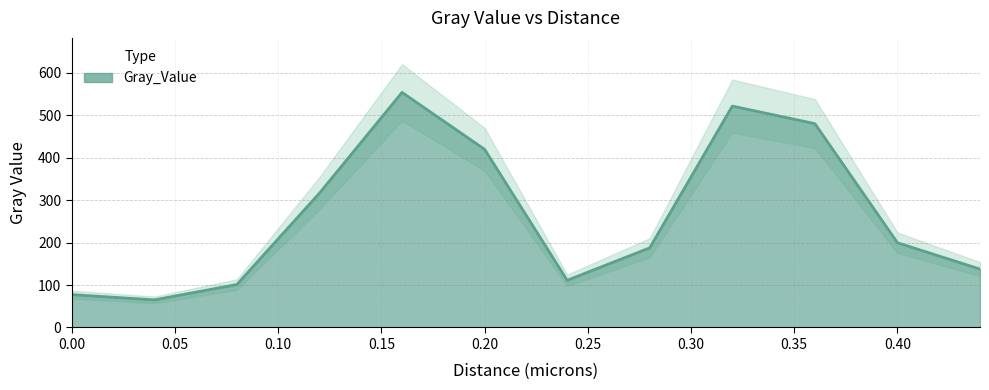

List the labels in order of value, smallest first.

0.04, 0.0, 0.08, 0.24, 0.44, 0.28, 0.4, 0.12, 0.2, 0.36, 0.32, 0.16